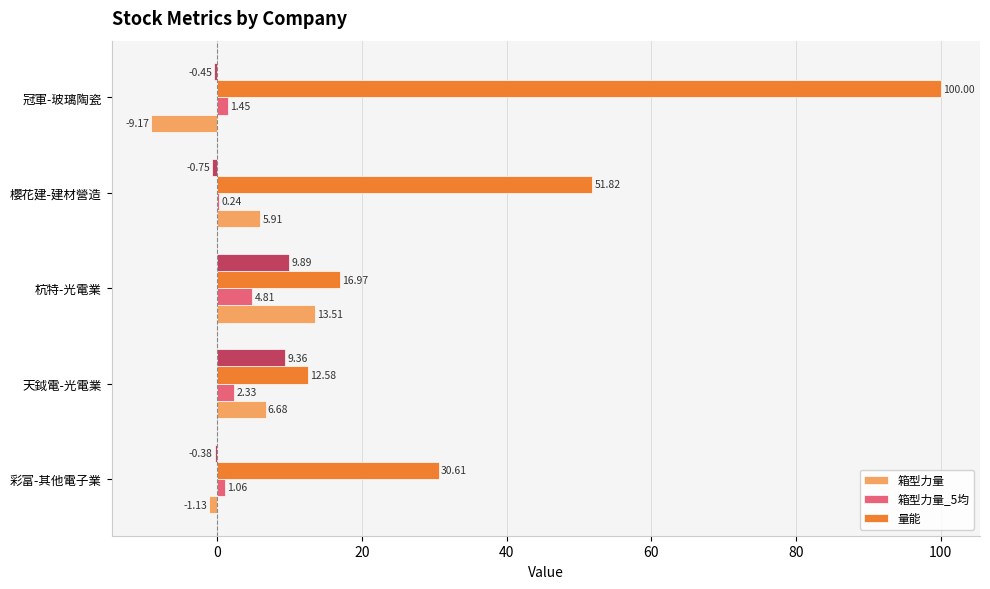

What are all the series names shown in the legend?

箱型力量, 箱型力量_5均, 量能